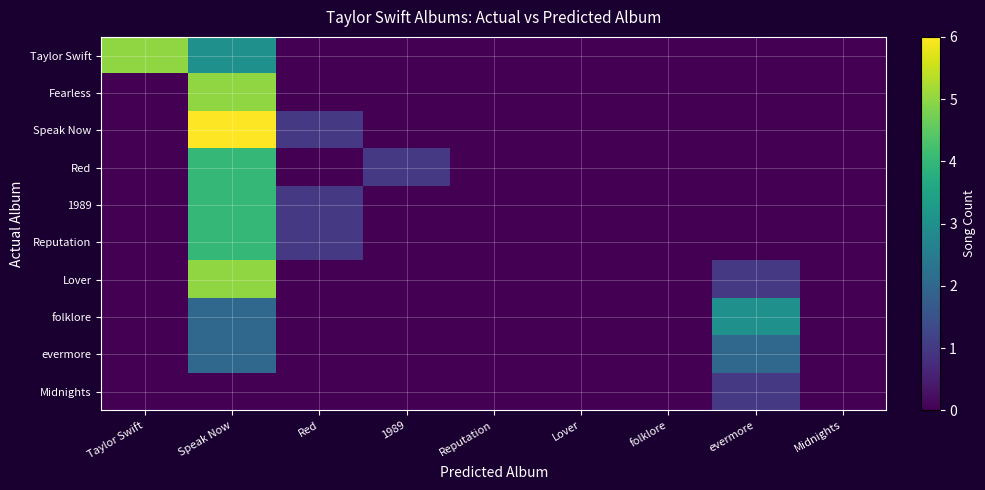

Reading left to right, what are all the values shown in this chart?

Taylor Swift: Taylor Swift=5	Speak Now=3	Red=0	1989=0	Reputation=0	Lover=0	folklore=0	evermore=0	Midnights=0
Fearless: Taylor Swift=0	Speak Now=5	Red=0	1989=0	Reputation=0	Lover=0	folklore=0	evermore=0	Midnights=0
Speak Now: Taylor Swift=0	Speak Now=6	Red=1	1989=0	Reputation=0	Lover=0	folklore=0	evermore=0	Midnights=0
Red: Taylor Swift=0	Speak Now=4	Red=0	1989=1	Reputation=0	Lover=0	folklore=0	evermore=0	Midnights=0
1989: Taylor Swift=0	Speak Now=4	Red=1	1989=0	Reputation=0	Lover=0	folklore=0	evermore=0	Midnights=0
Reputation: Taylor Swift=0	Speak Now=4	Red=1	1989=0	Reputation=0	Lover=0	folklore=0	evermore=0	Midnights=0
Lover: Taylor Swift=0	Speak Now=5	Red=0	1989=0	Reputation=0	Lover=0	folklore=0	evermore=1	Midnights=0
folklore: Taylor Swift=0	Speak Now=2	Red=0	1989=0	Reputation=0	Lover=0	folklore=0	evermore=3	Midnights=0
evermore: Taylor Swift=0	Speak Now=2	Red=0	1989=0	Reputation=0	Lover=0	folklore=0	evermore=2	Midnights=0
Midnights: Taylor Swift=0	Speak Now=0	Red=0	1989=0	Reputation=0	Lover=0	folklore=0	evermore=1	Midnights=0